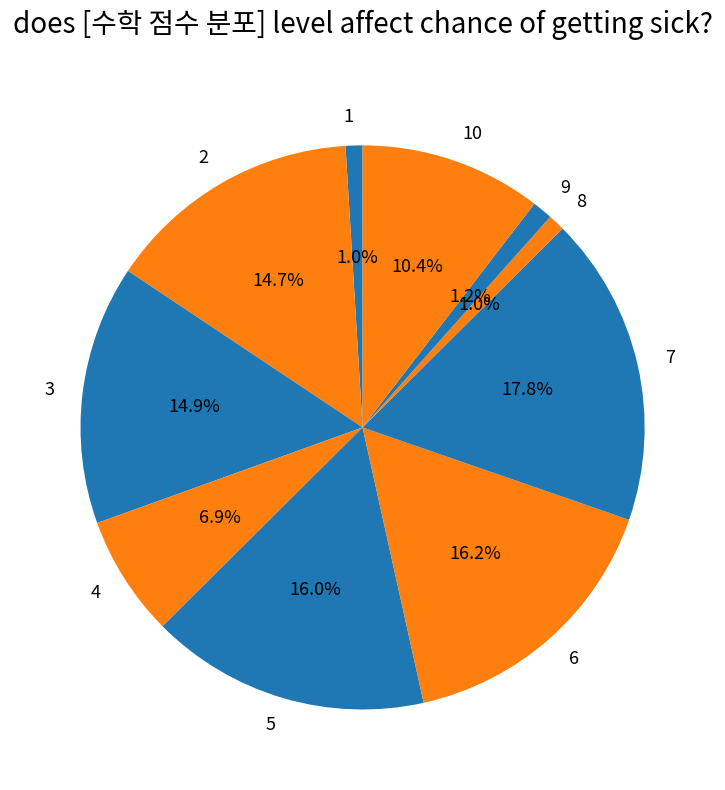

Which has a higher value, 4 or 1?

4